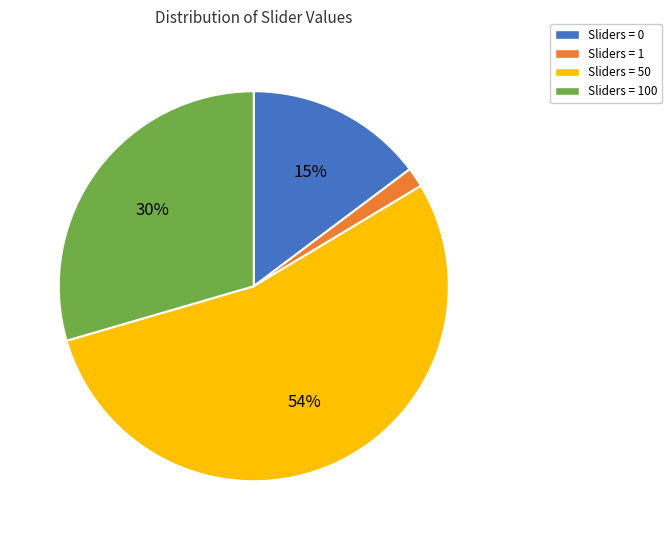

Is it true that Sliders = 100 is 30% of the pie?

True